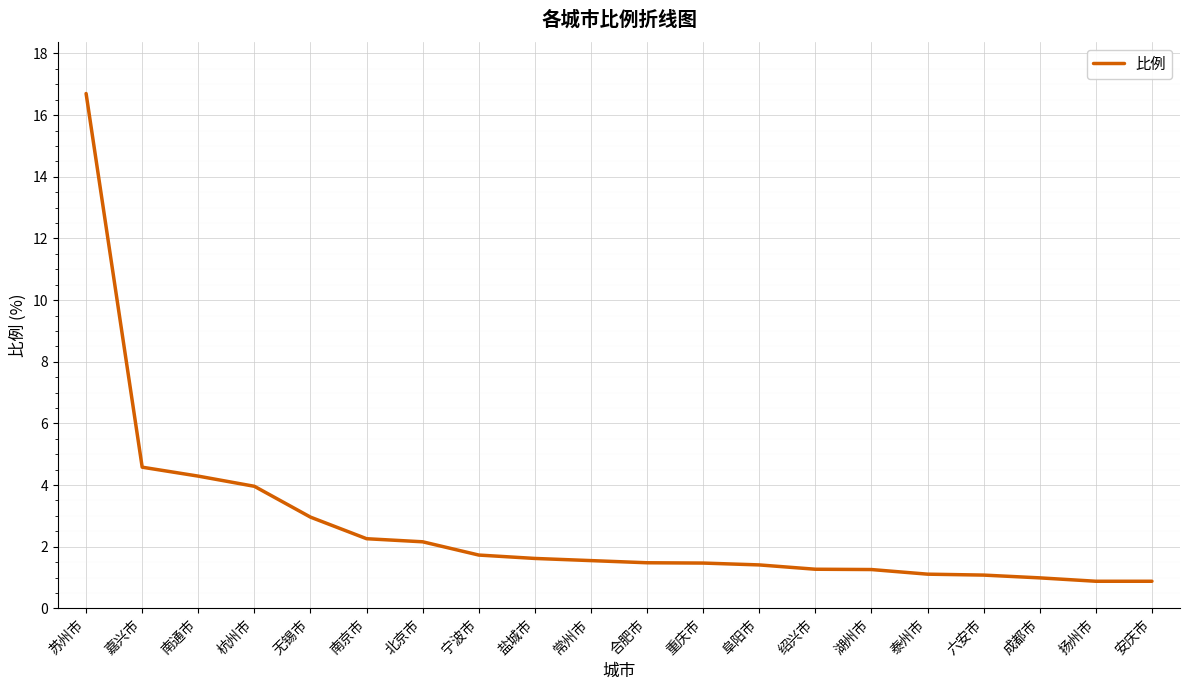

The value at 合肥市 is 1.5. True or false?

True